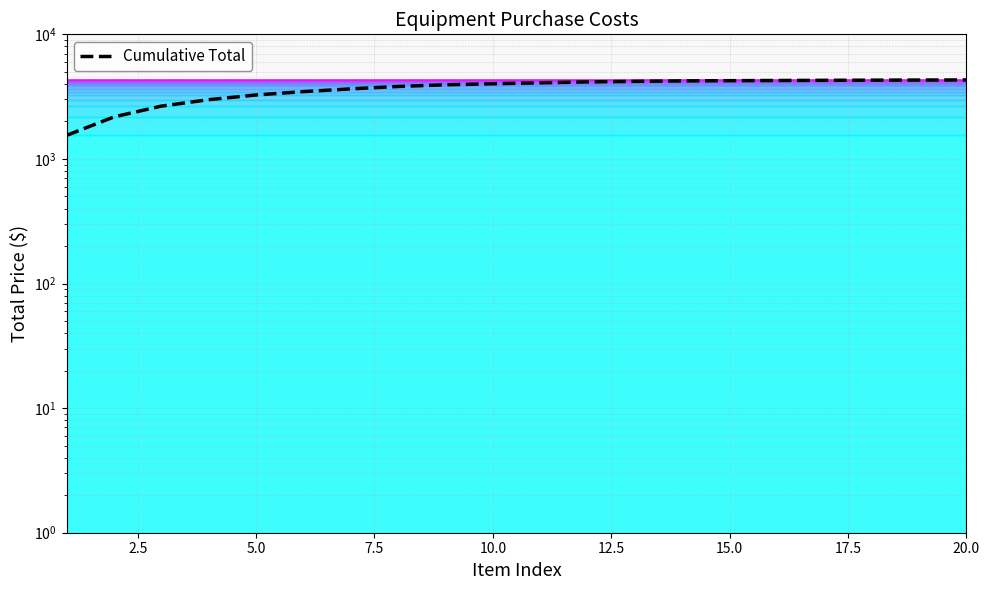

How many lines are shown in the chart?

1